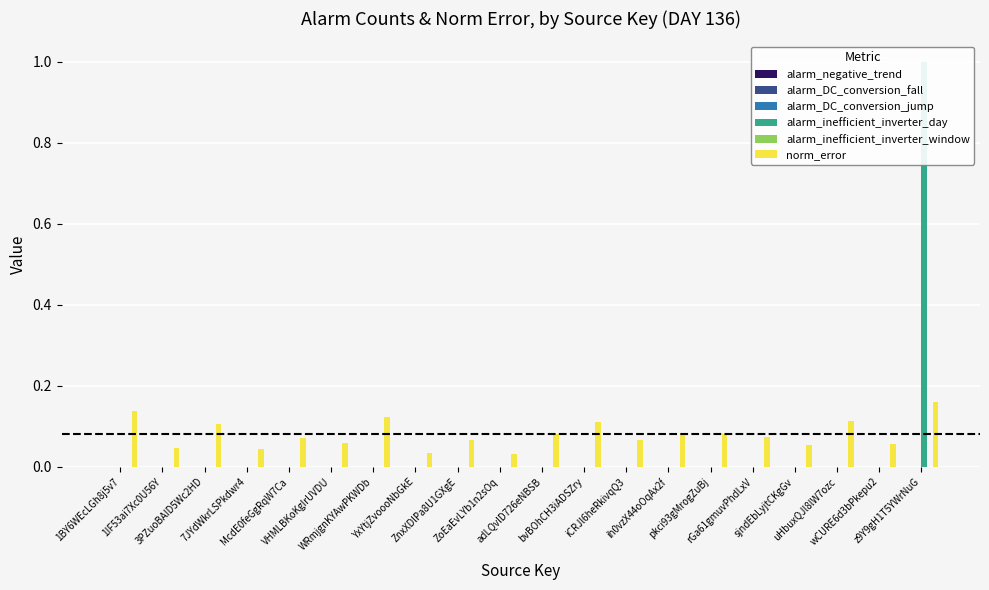

What is the difference between the highest and lowest values at iCRJl6heRkivqQ3?

0.1